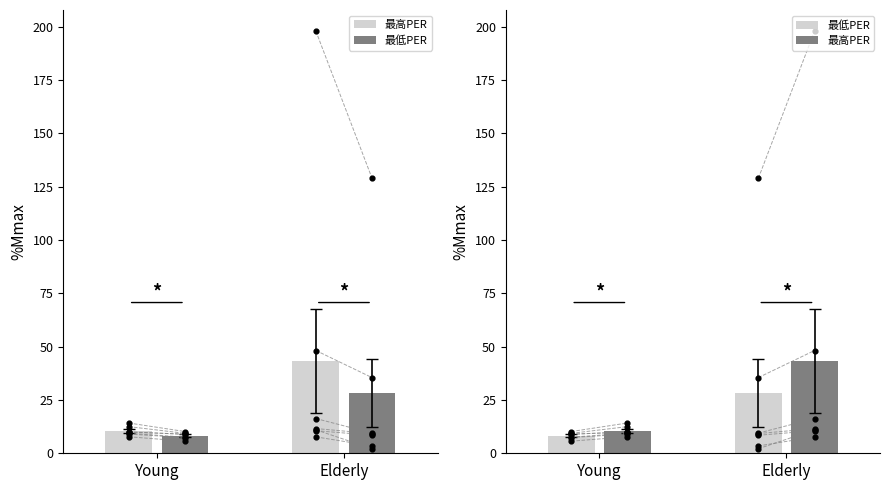

Which series has the largest total across all categories?

最高PER